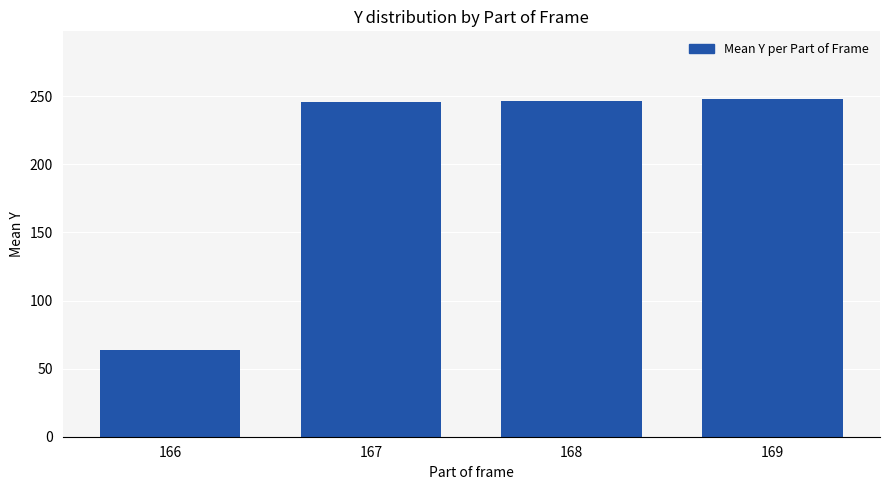

Which has a higher value, 169 or 166?

169